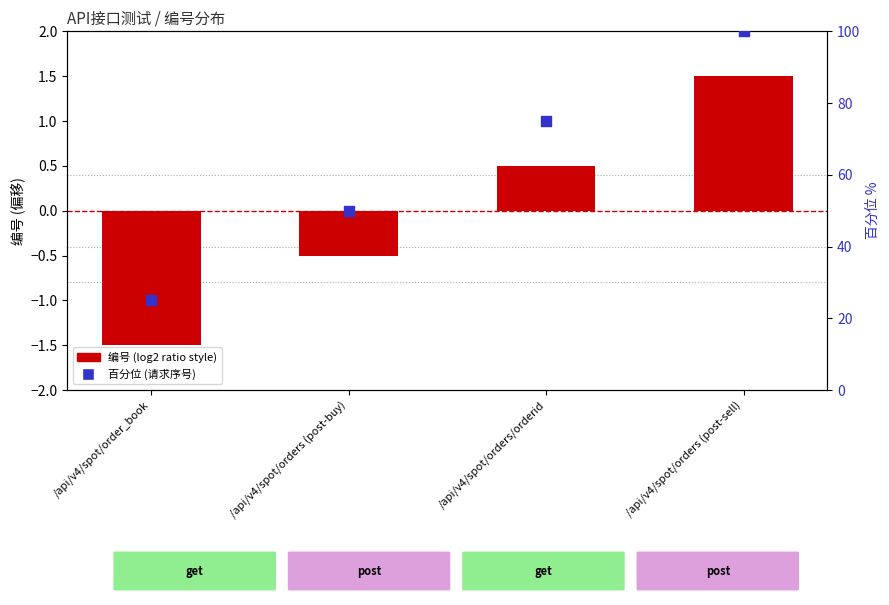

Which series reaches the maximum Y coordinate?

百分位 (请求序号)